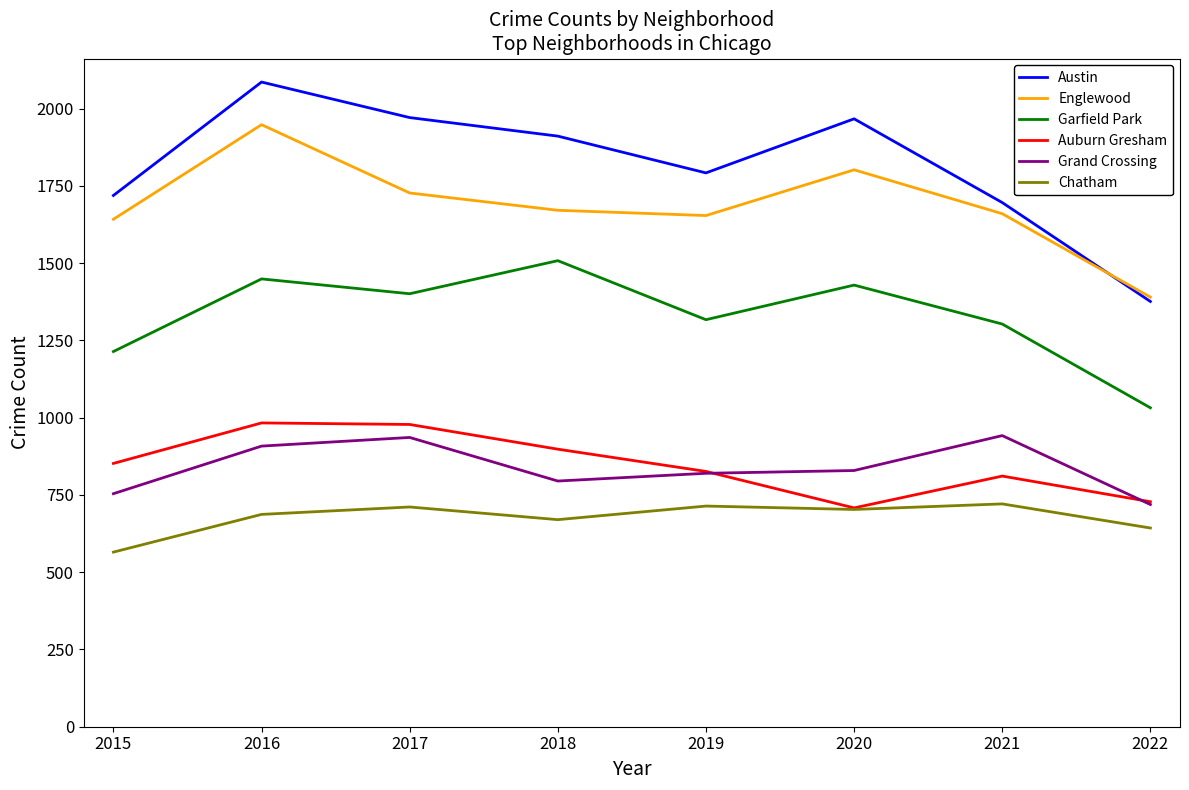

At which label is Austin closest to 1731?

2015